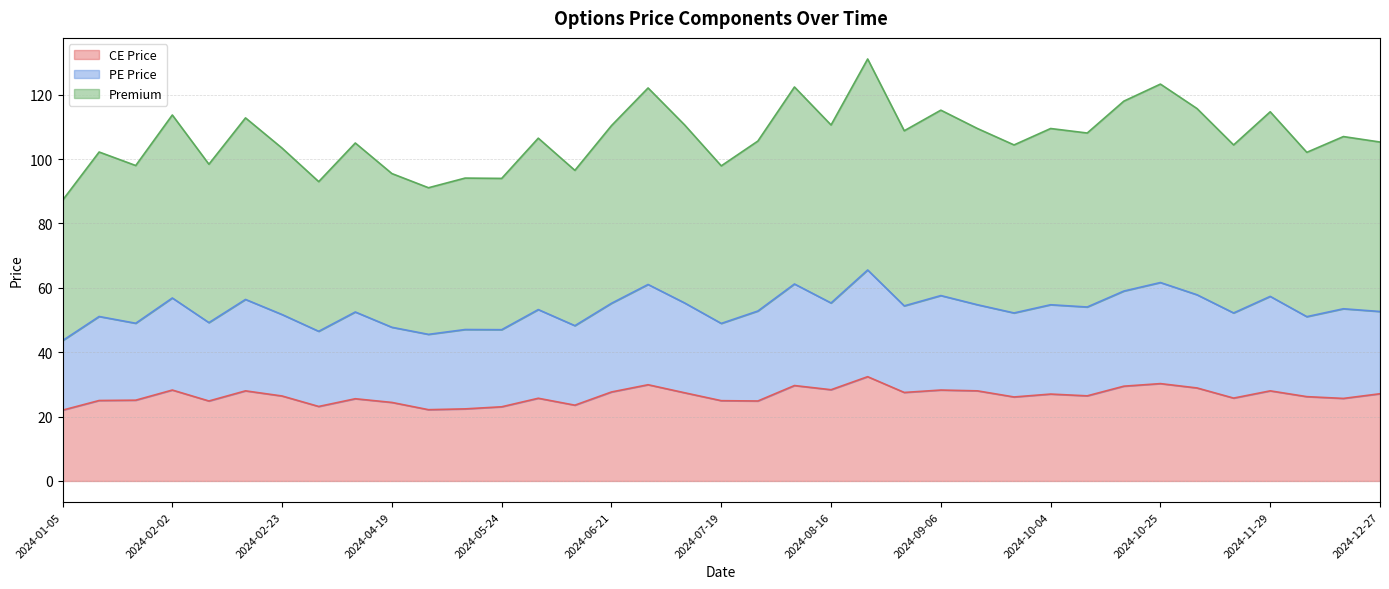

True or false: CE Price and Premium intersect in this chart.

False